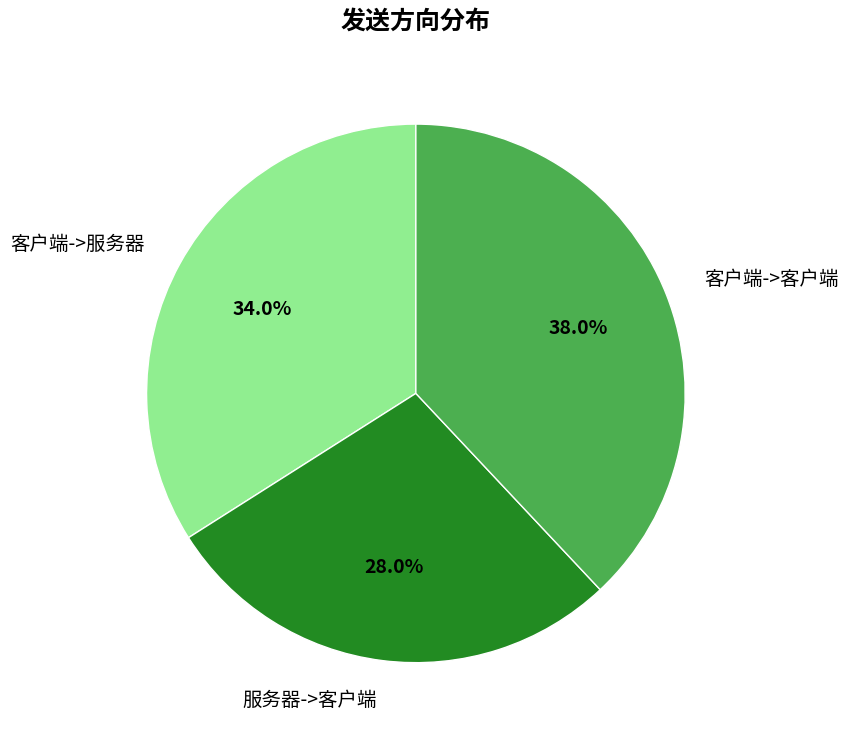

To the nearest percent, what is the average slice percentage?

33%